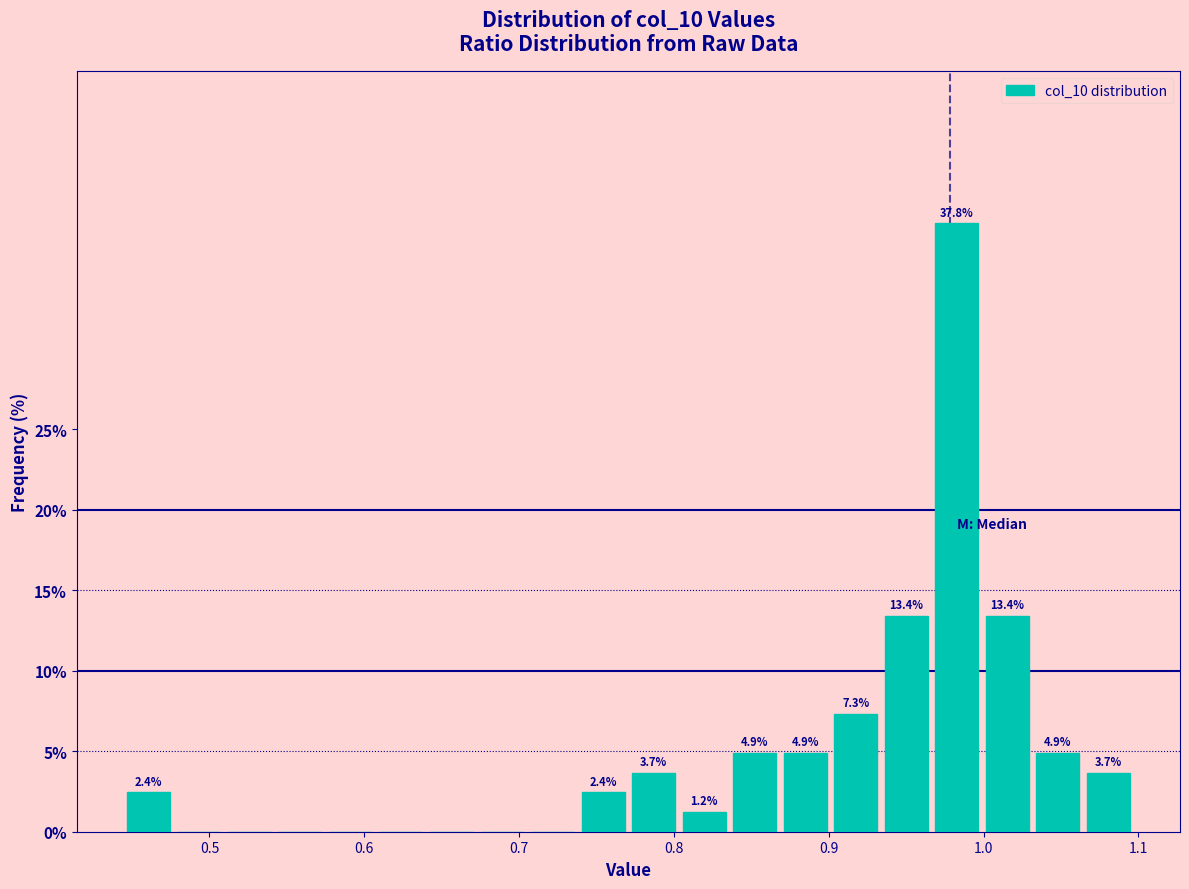

Read against the x-axis, roughly where is the centre of the tallest bar?

0.98